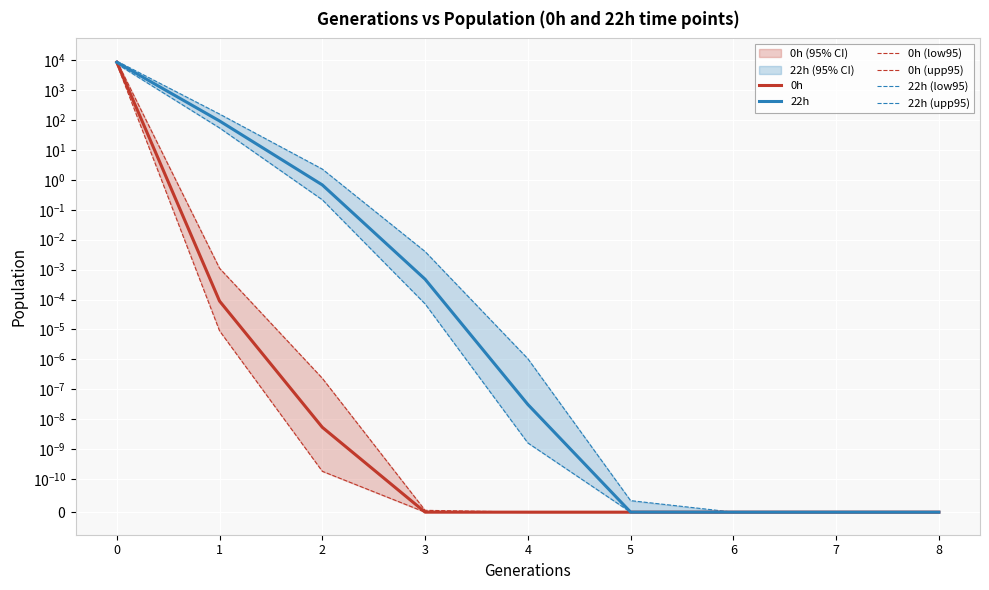

What is the average value of the 0h series?

963.2